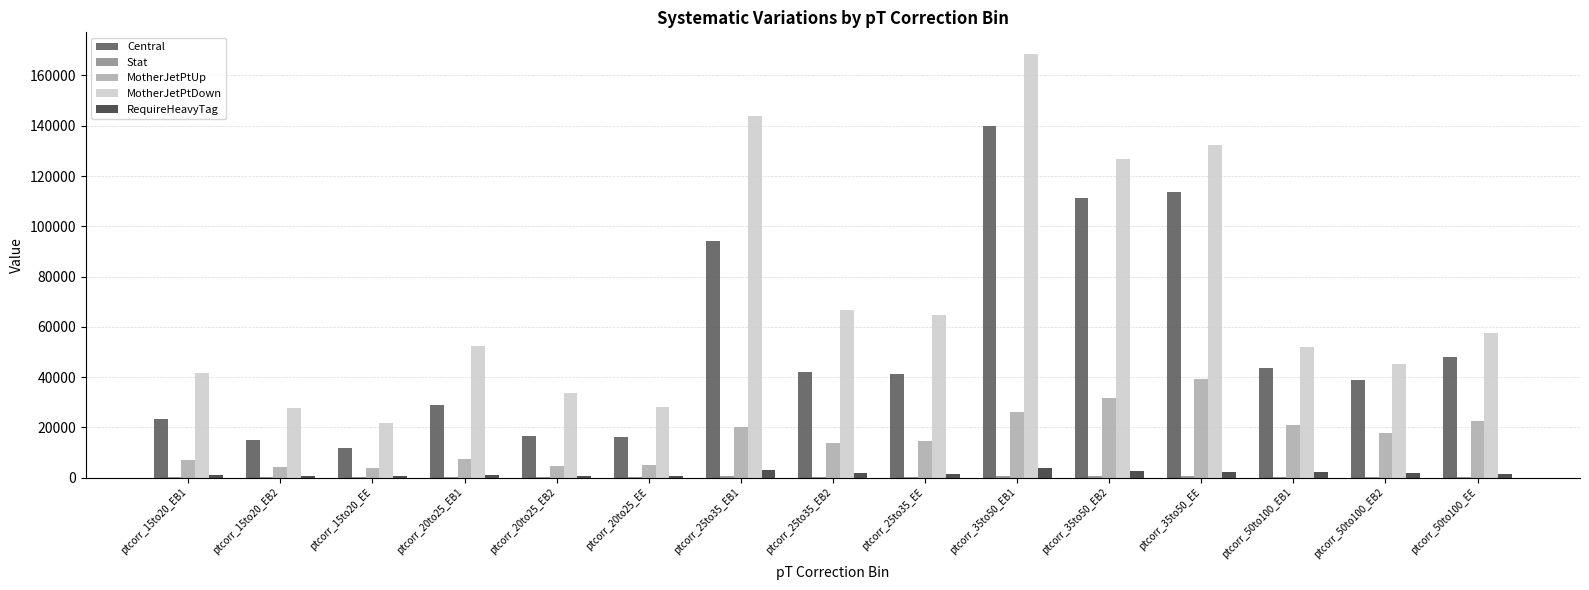

What is the greatest value displayed?

168721.3